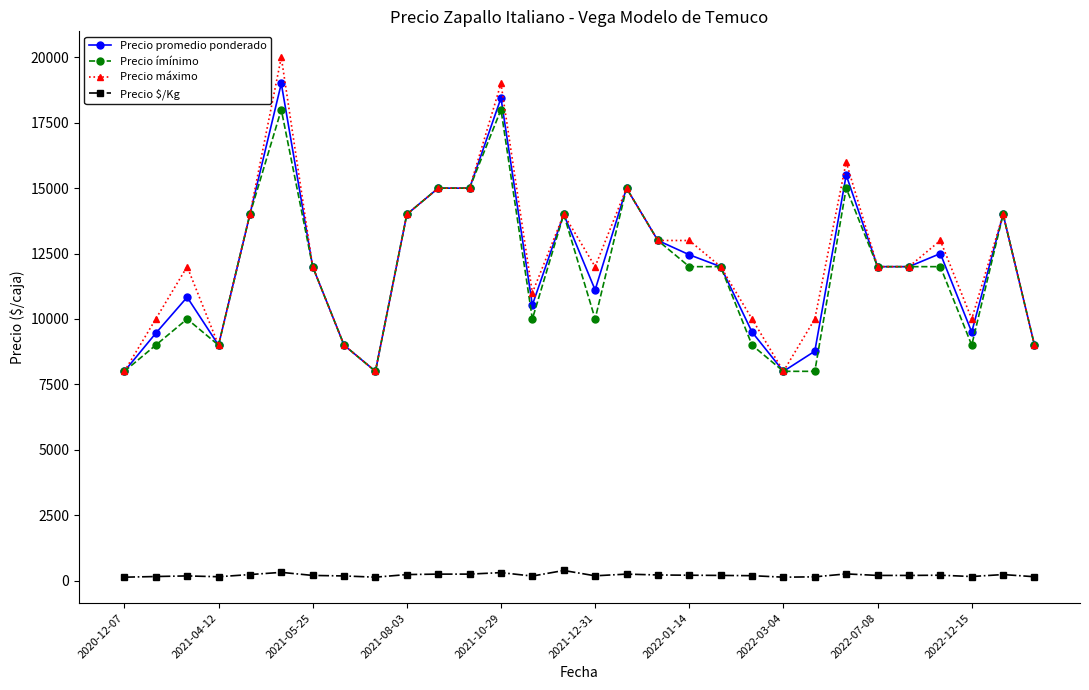

Which series has the widest spread of values?

Precio máximo